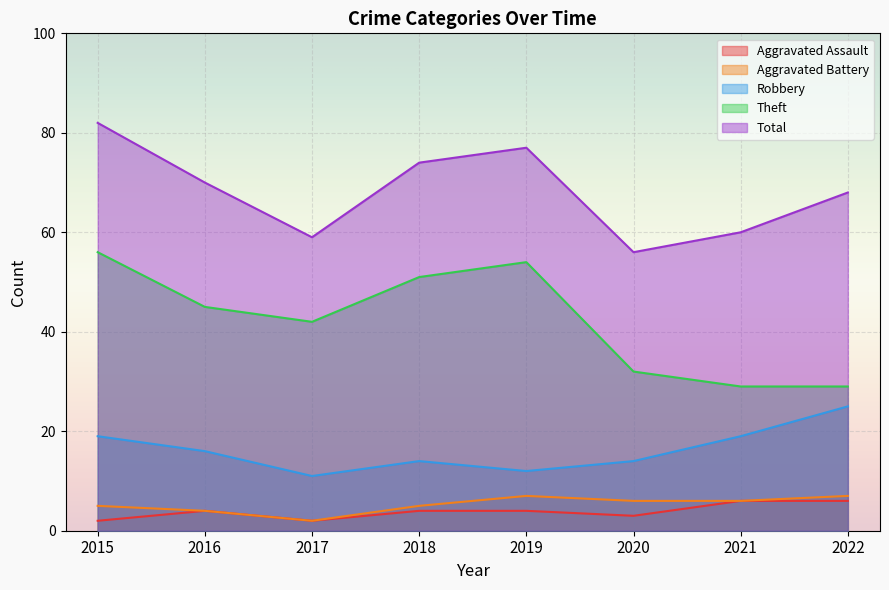

At which category does Theft reach its first local valley?

2017